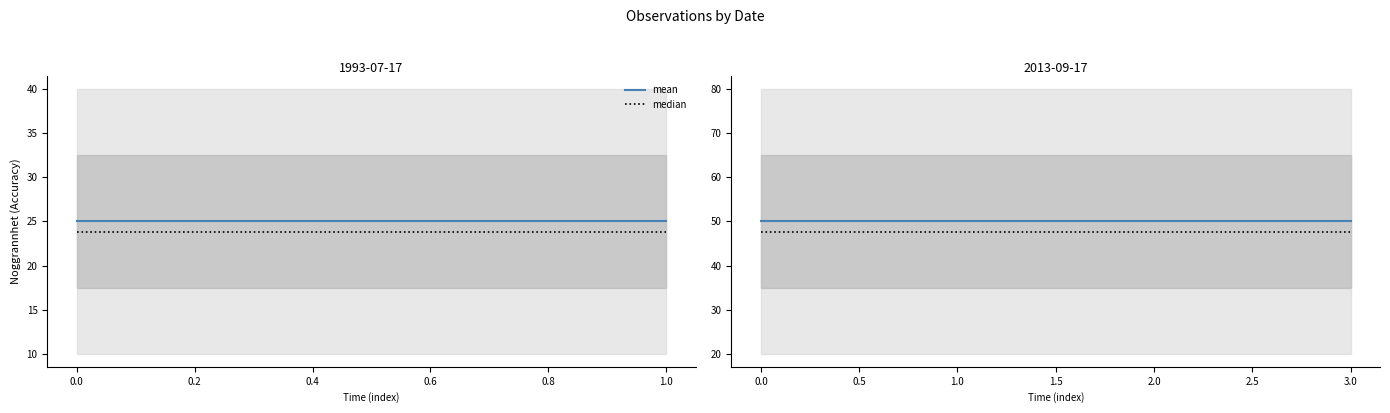

What is the sum of all mean values?

200.0